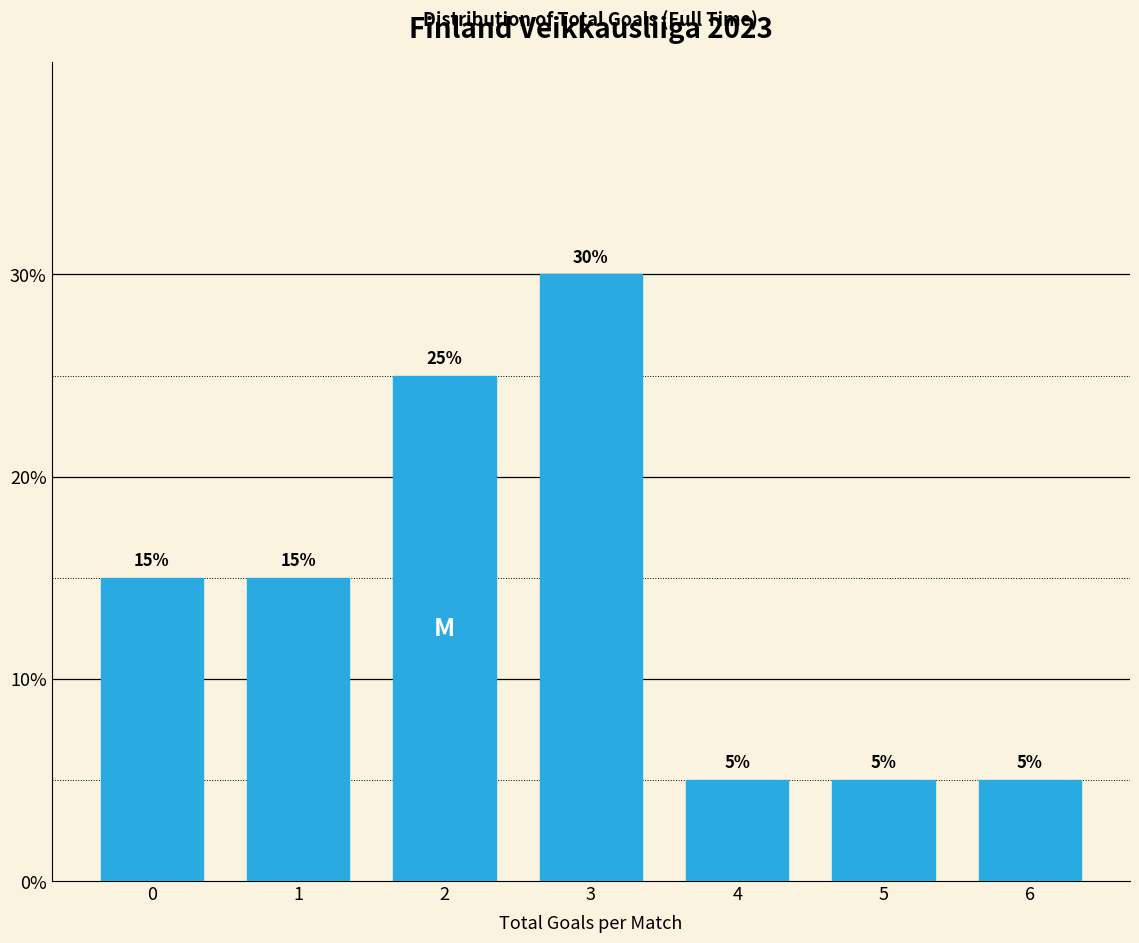

Reading left to right, list all the values displayed in this chart.

0=15	1=15	2=25	3=30	4=5	5=5	6=5